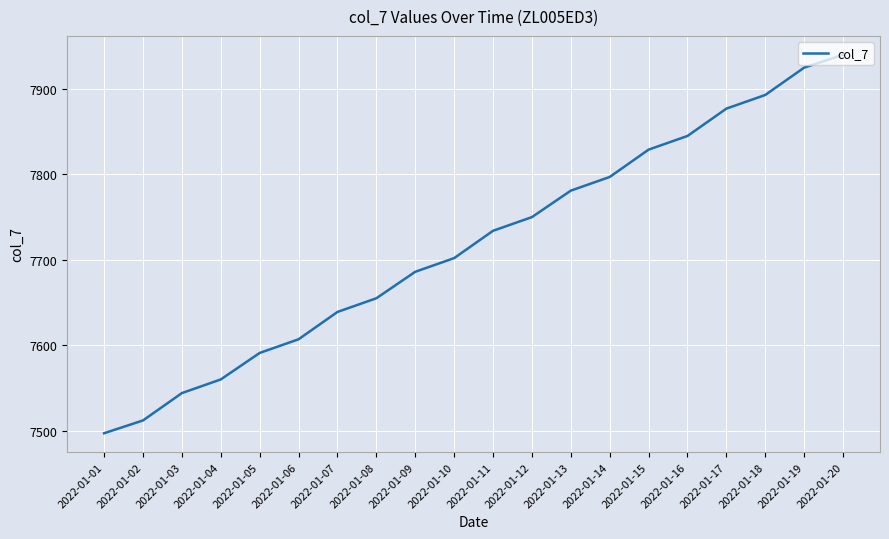

What is the ratio of the value at 2022-01-19 to the value at 2022-01-03?

1.1